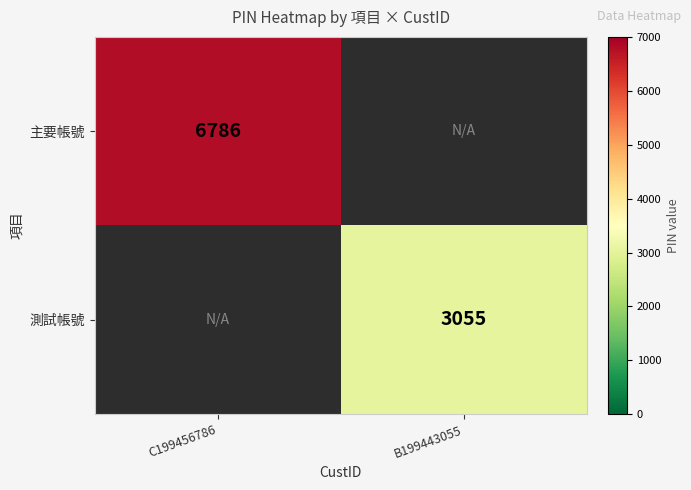

What is the minimum value shown in the chart?

3055.0